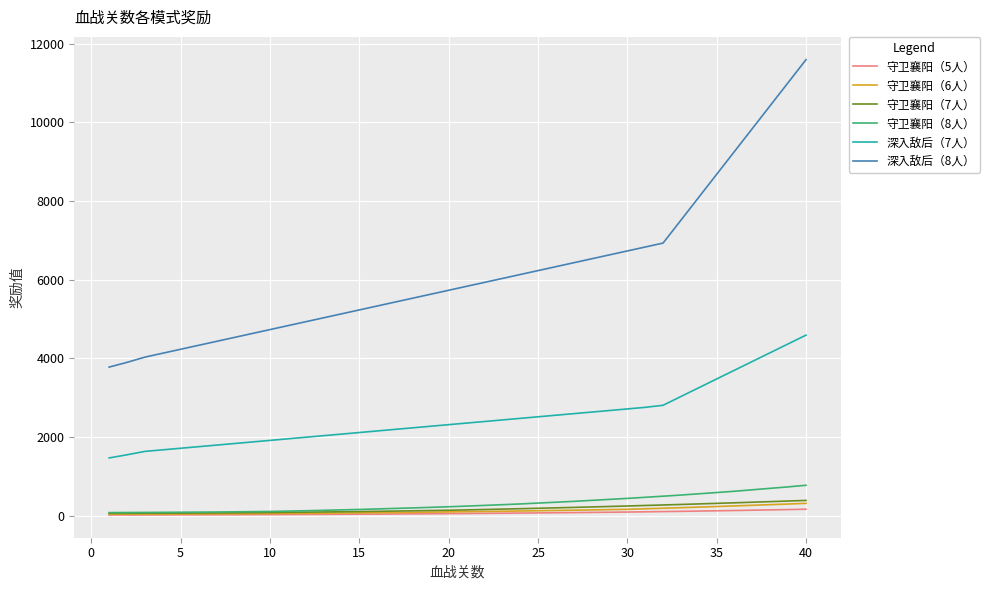

What is the sum of all 守卫襄阳（8人） values?

12111